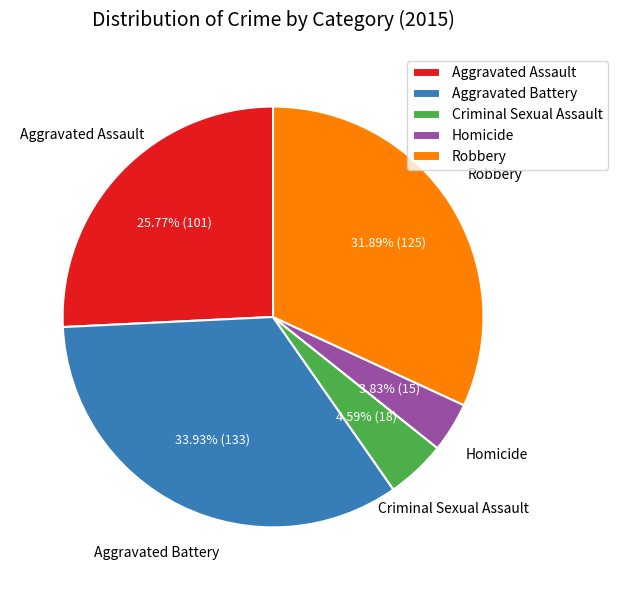

Rank the categories by value from lowest to highest.

Homicide, Criminal Sexual Assault, Aggravated Assault, Robbery, Aggravated Battery